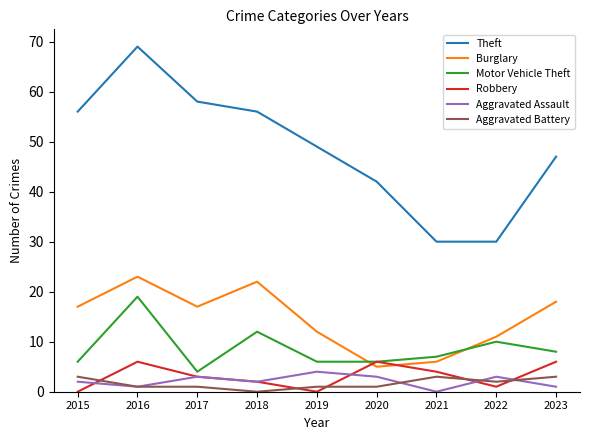

Rank the series at 2022 from lowest to highest value.

Robbery, Aggravated Battery, Aggravated Assault, Motor Vehicle Theft, Burglary, Theft